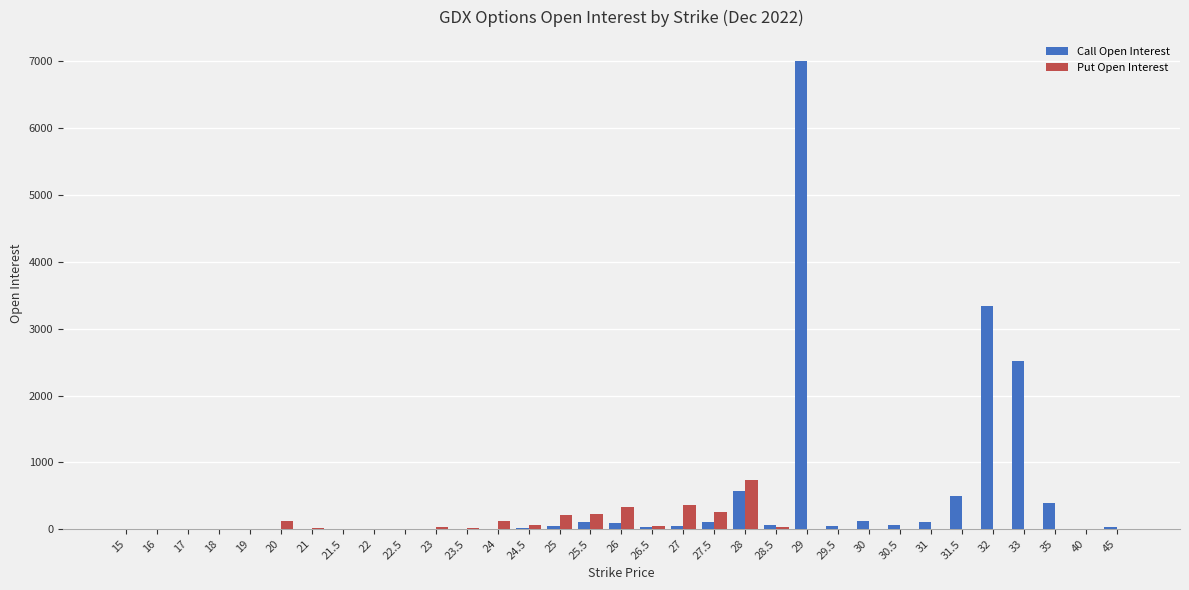

What are all the series names shown in the legend?

Call Open Interest, Put Open Interest